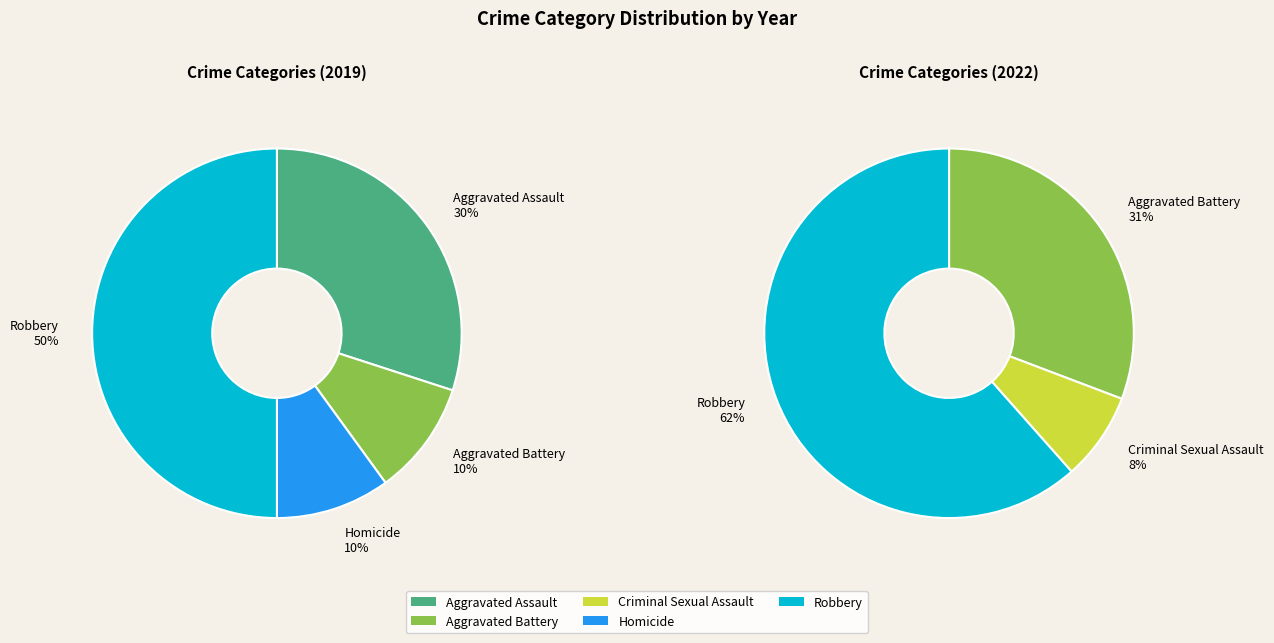

How much of the chart is everything except Aggravated Battery?

90.0%